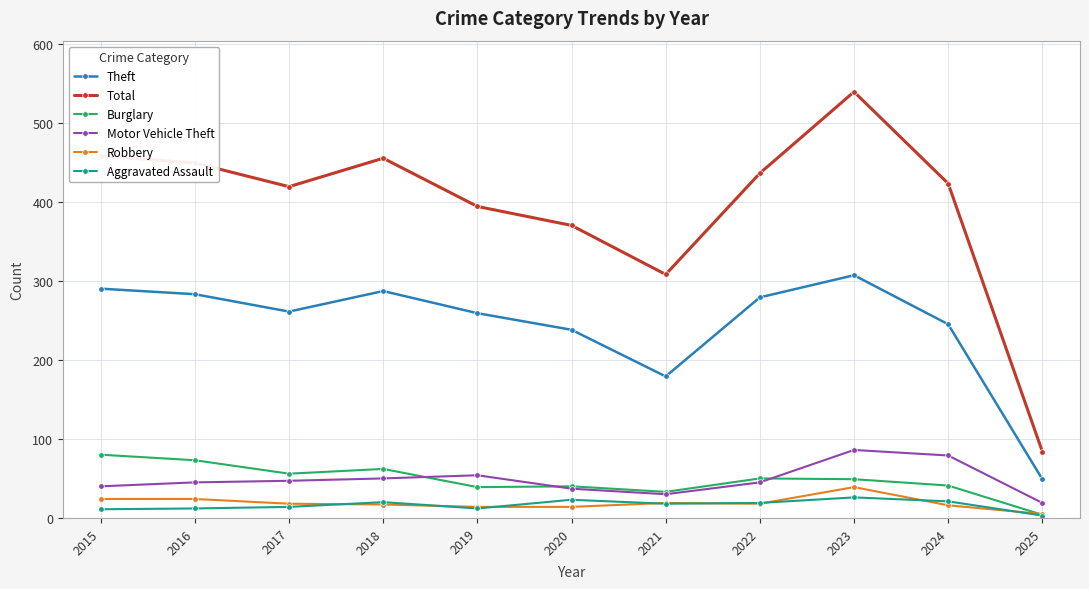

In Motor Vehicle Theft, how many points are lower than both neighbors (excluding endpoints)?

1